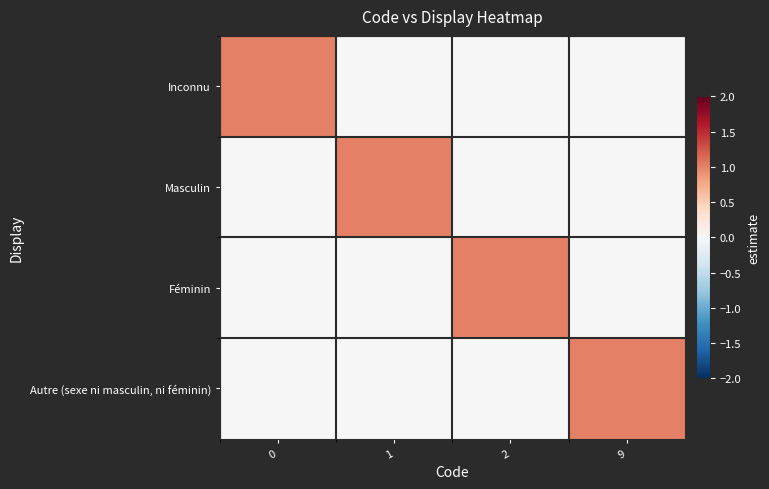

What is the total value across all series at 2?

1